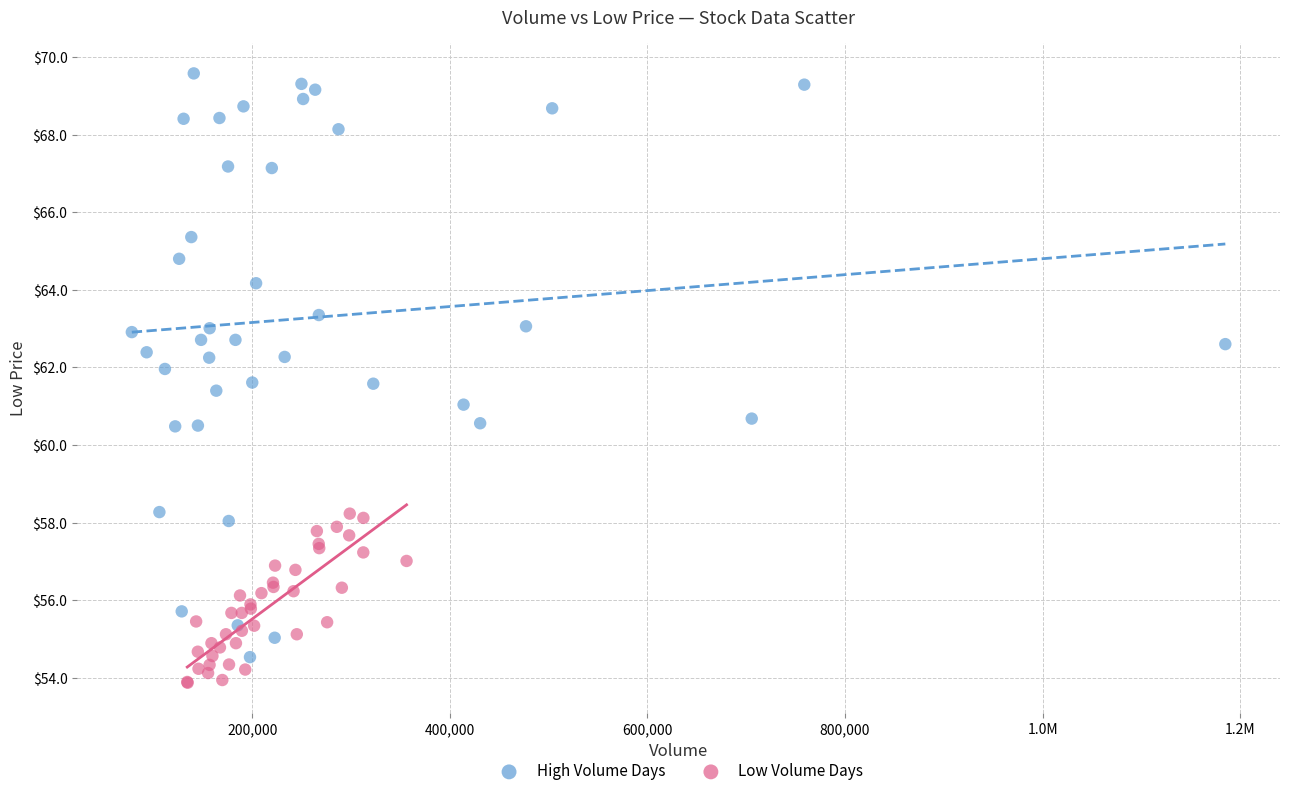

Which series has the largest Y range (max minus min)?

High Volume Days